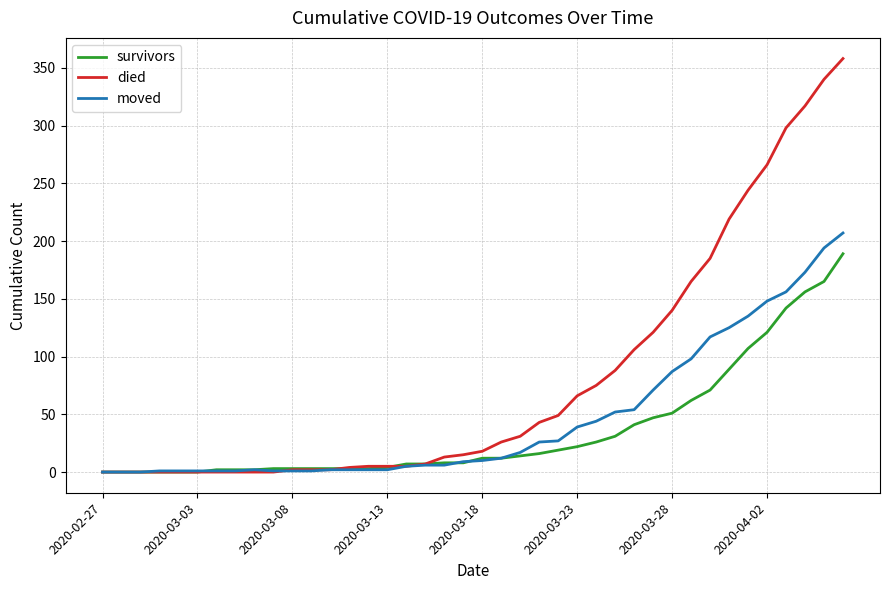

Rank the series by their average value, from lowest to highest.

survivors, moved, died